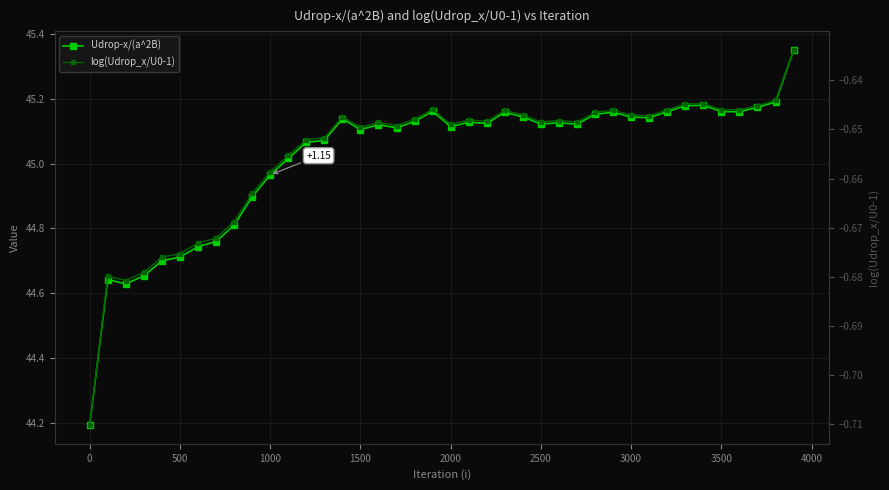

What is the value of the Udrop-x/(a^2B) point at the 9th from the left?

44.8